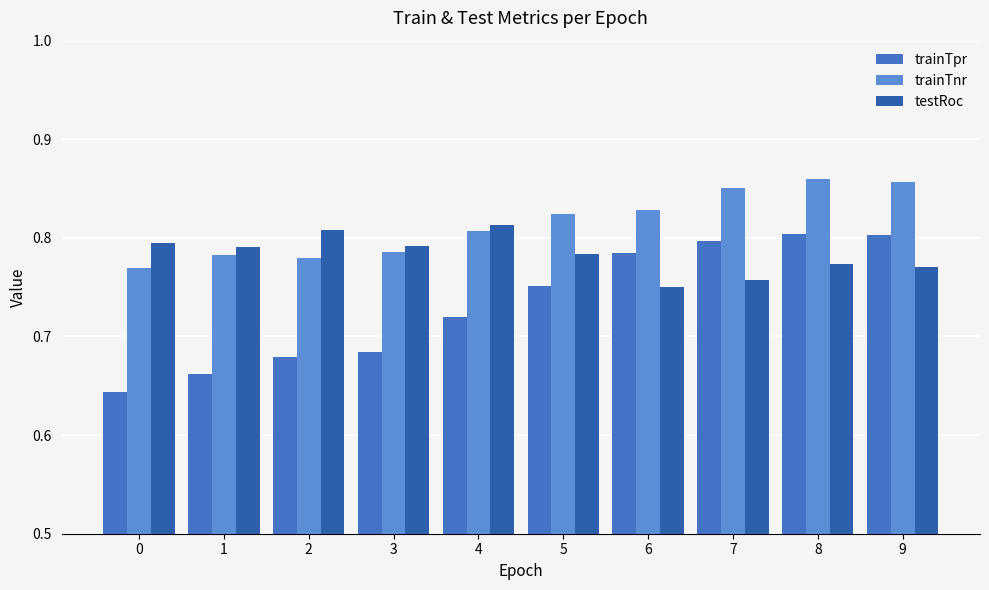

What is the approximate value of trainTnr at 7?

0.9